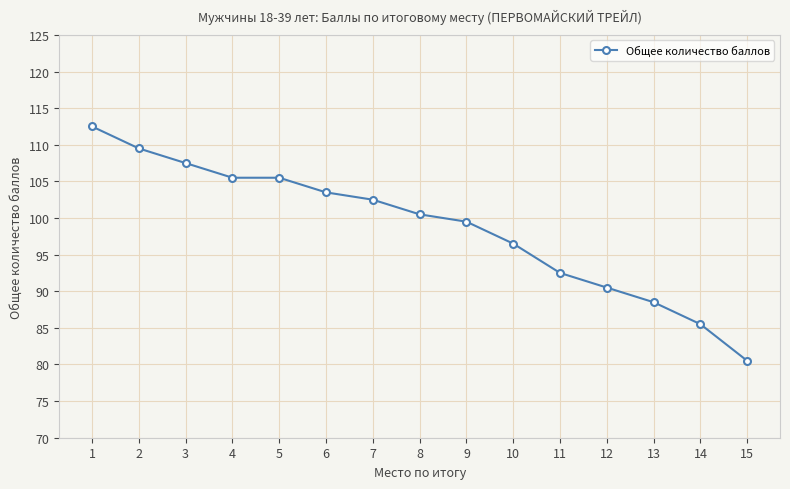

What is the maximum value shown in the chart?

112.5